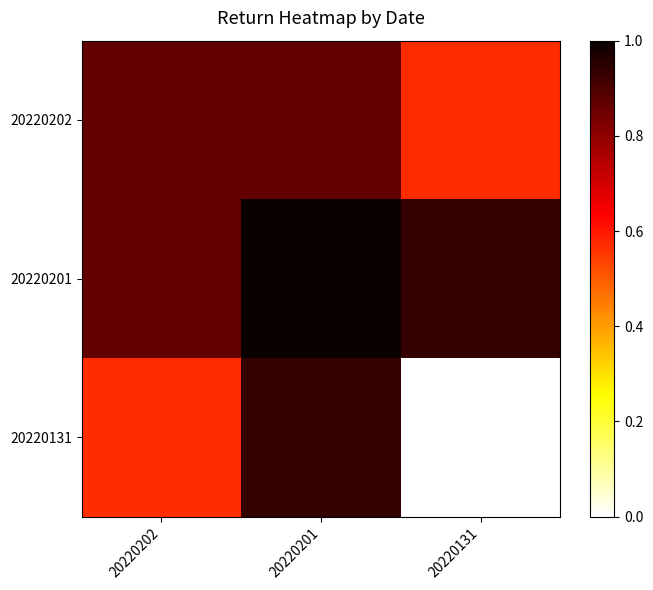

Reading right to left, extract all data points from this chart.

20220202: 20220131=0.6	20220201=0.9	20220202=0.9
20220201: 20220131=0.9	20220201=1.0	20220202=0.9
20220131: 20220131=0.0	20220201=0.9	20220202=0.6